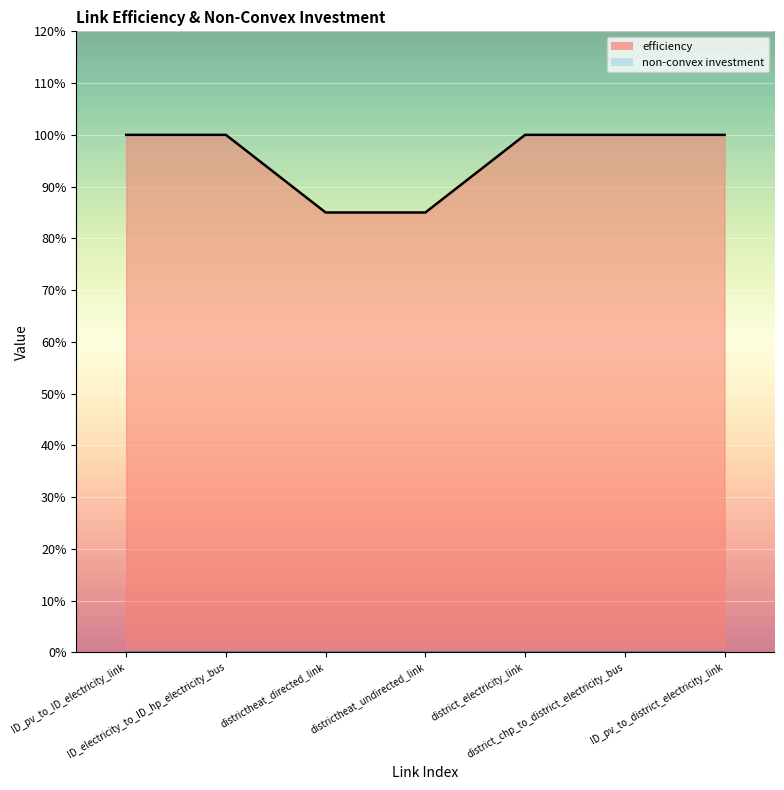

How many series are shown in this chart?

1